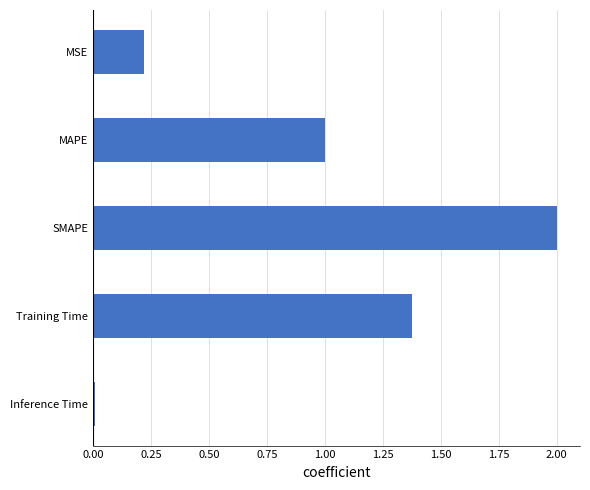

List the labels in order of value, largest first.

SMAPE, Training Time, MAPE, MSE, Inference Time